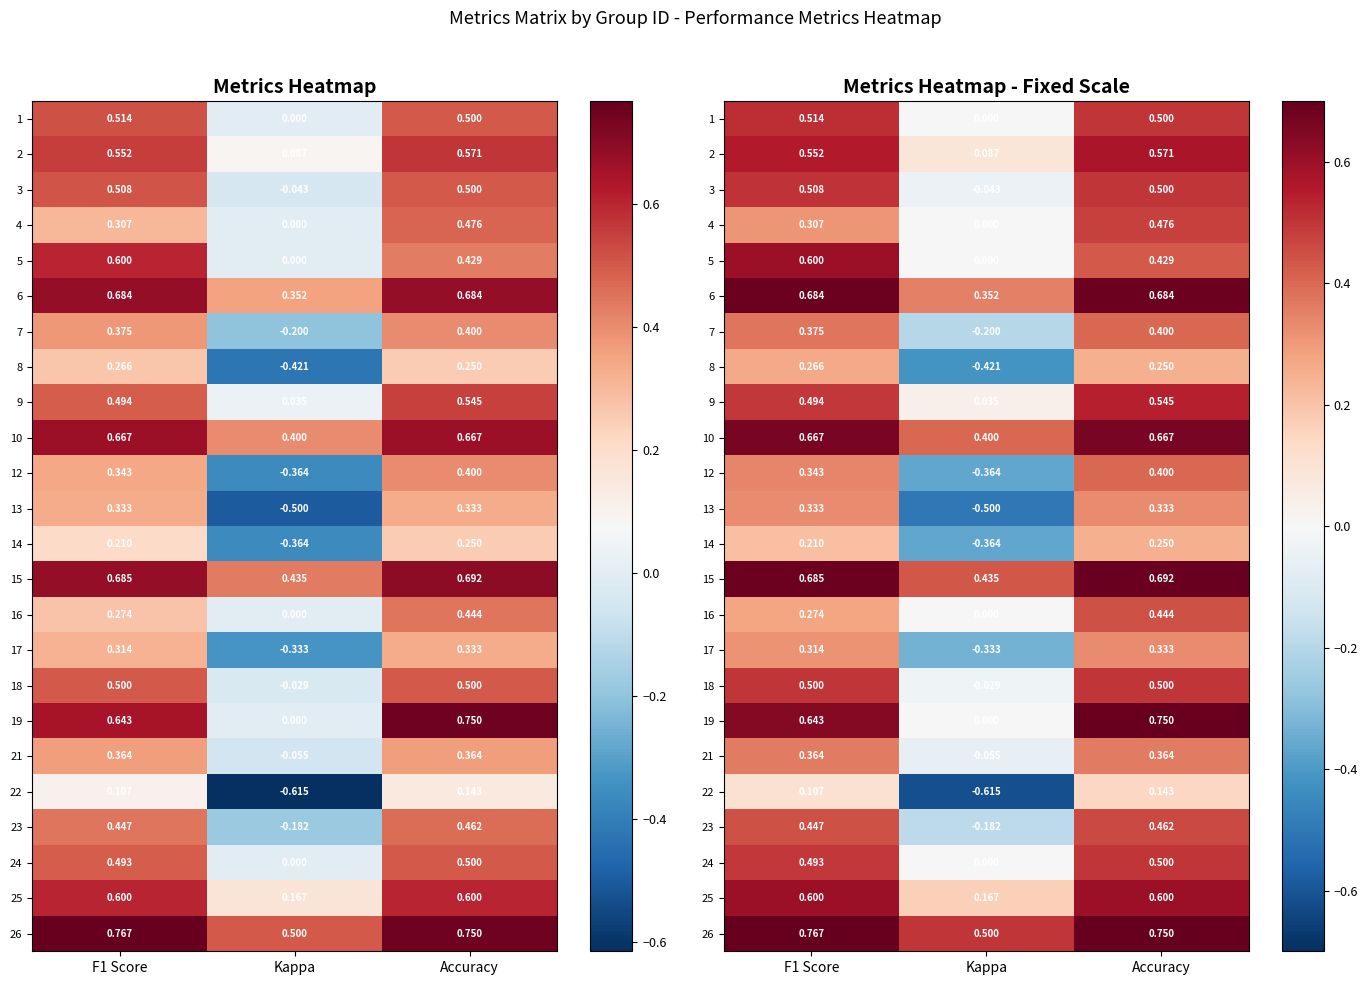

Count the 21 values in the range 0 to 1.

2